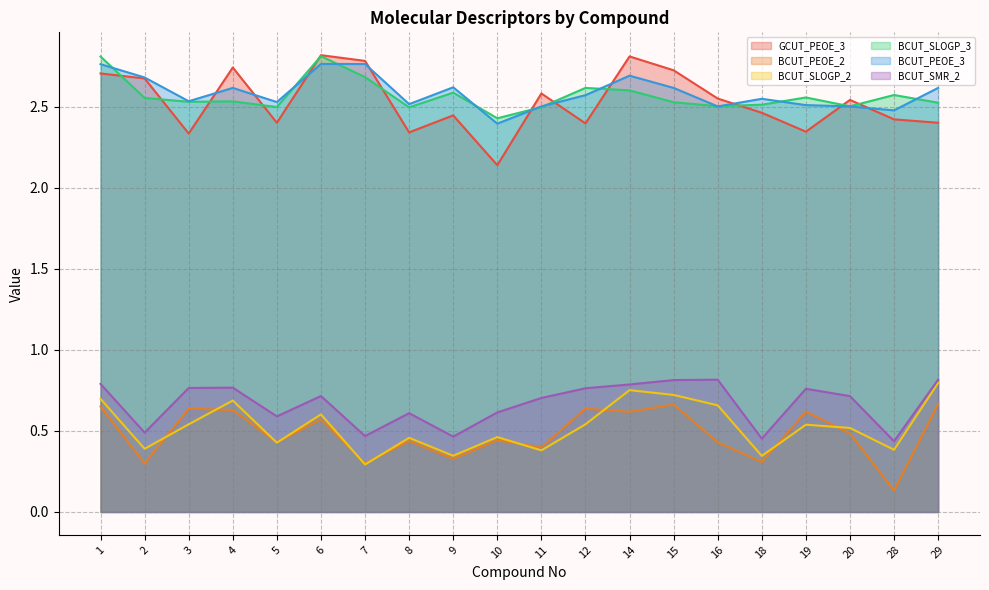

True or false: BCUT_PEOE_2 and BCUT_SMR_2 intersect in this chart.

False